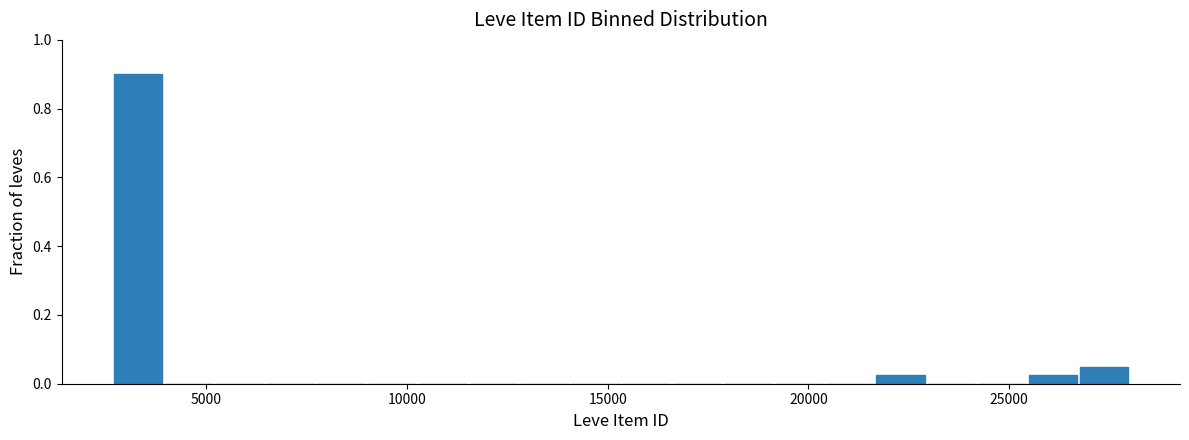

Read against the x-axis, roughly where is the centre of the tallest bar?

3500